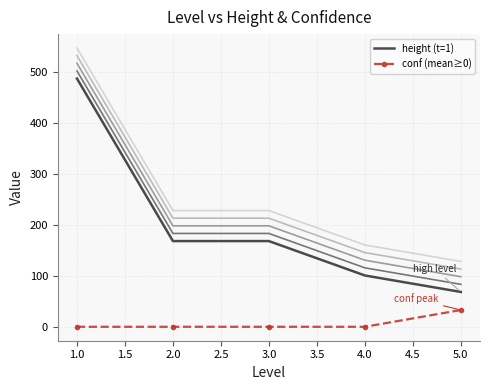

True or false: conf (mean≥0) has more than 1 points higher than both neighbors.

False